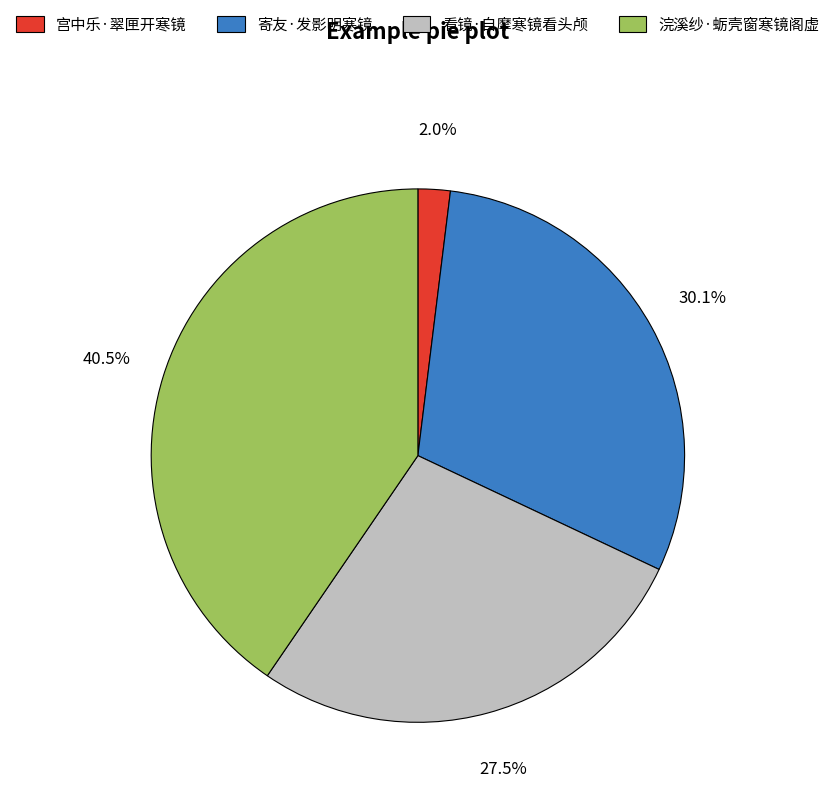

The 寄友·发影明寒镜 slice represents 38% of the pie. True or false?

False